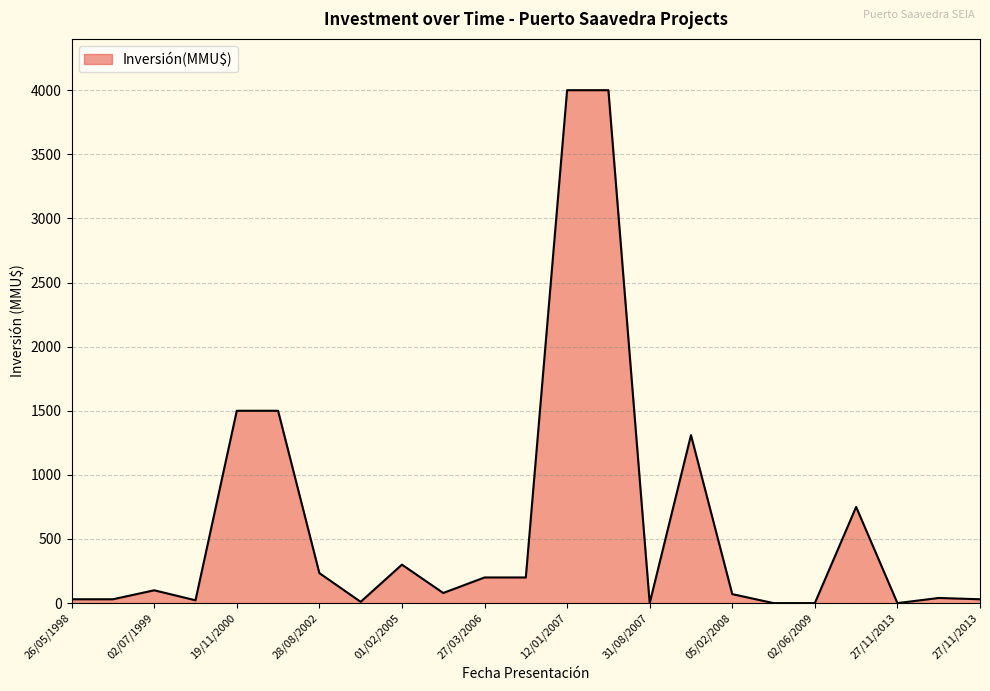

What is the maximum value shown in the chart?

4000